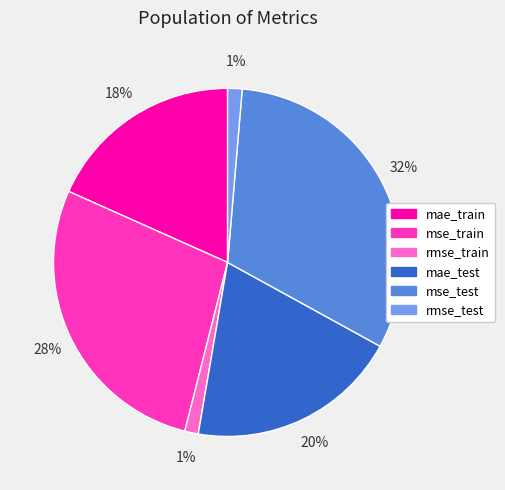

To the nearest percent, what is the average slice percentage?

17%